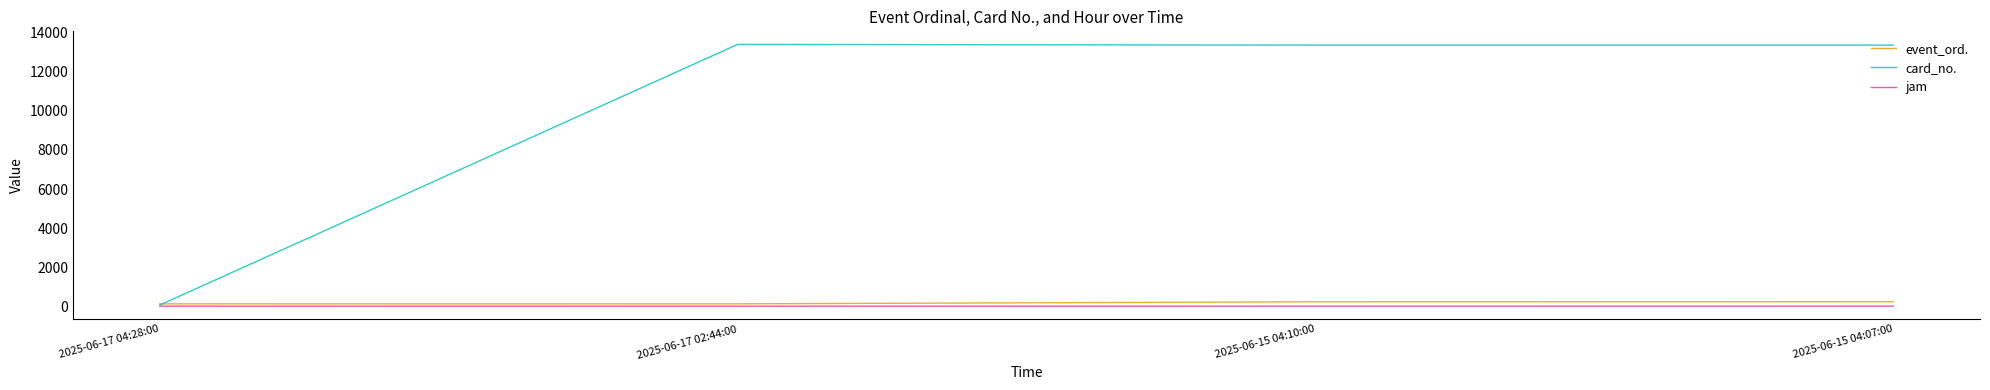

True or false: card_no. has a value of 20957 at 2025-06-15 04:07:00.

False